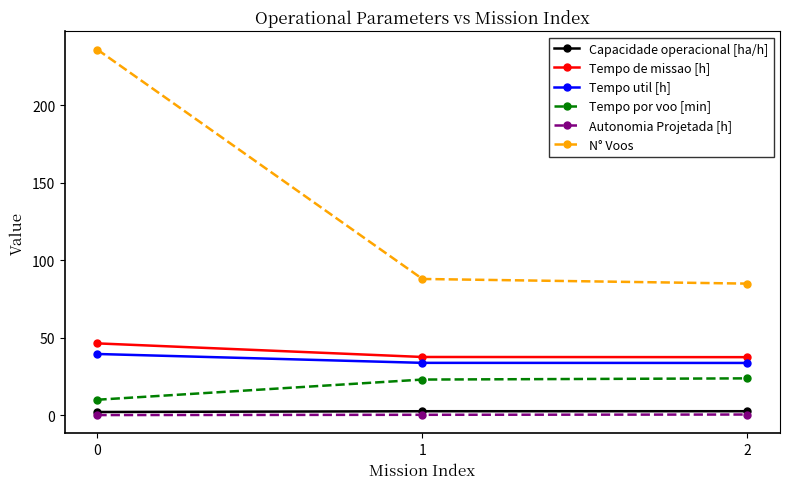

Is it true that Tempo de missao [h] equals 49.5 at 2?

False